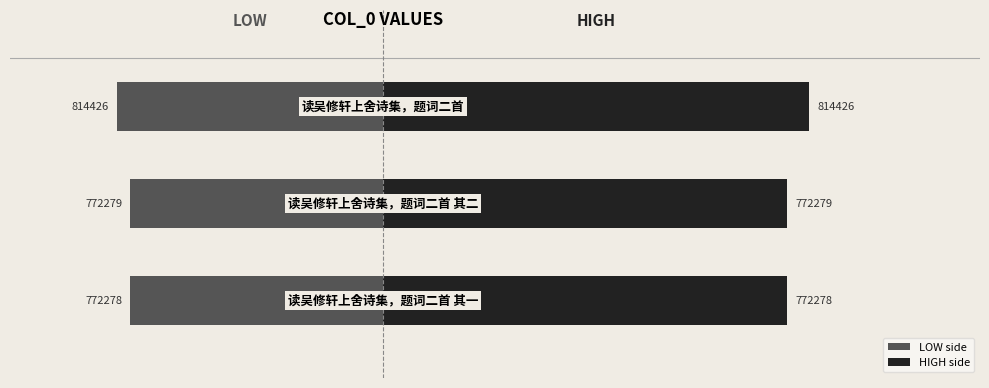

Which series has the largest total across all categories?

HIGH side